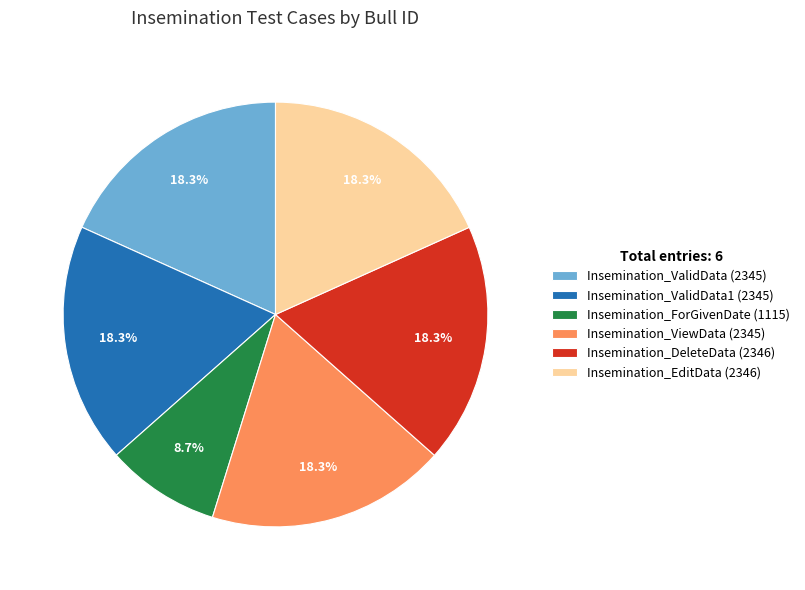

How many segments does this pie chart have?

6